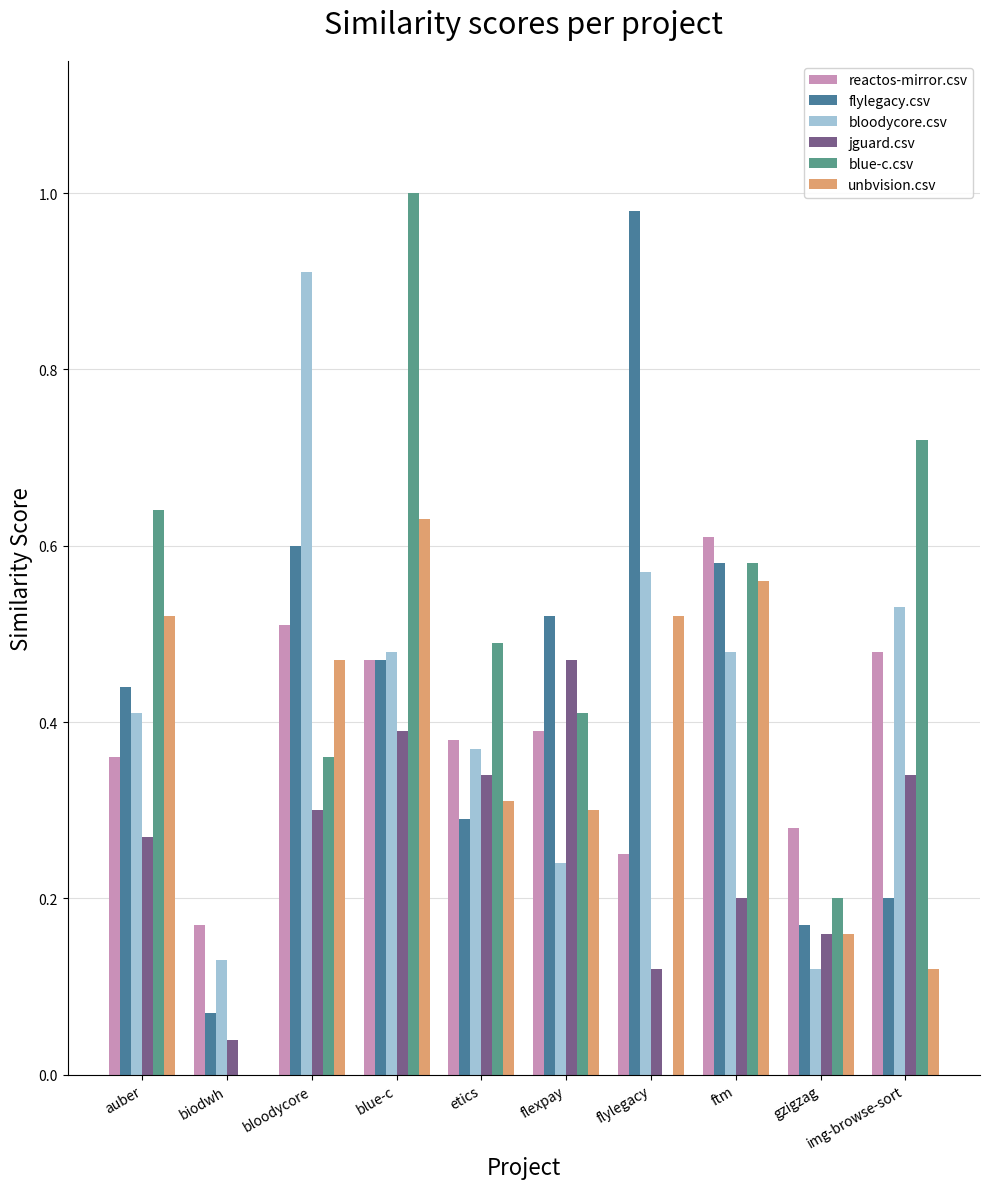

Between blue-c and etics, which series saw the biggest shift?

blue-c.csv